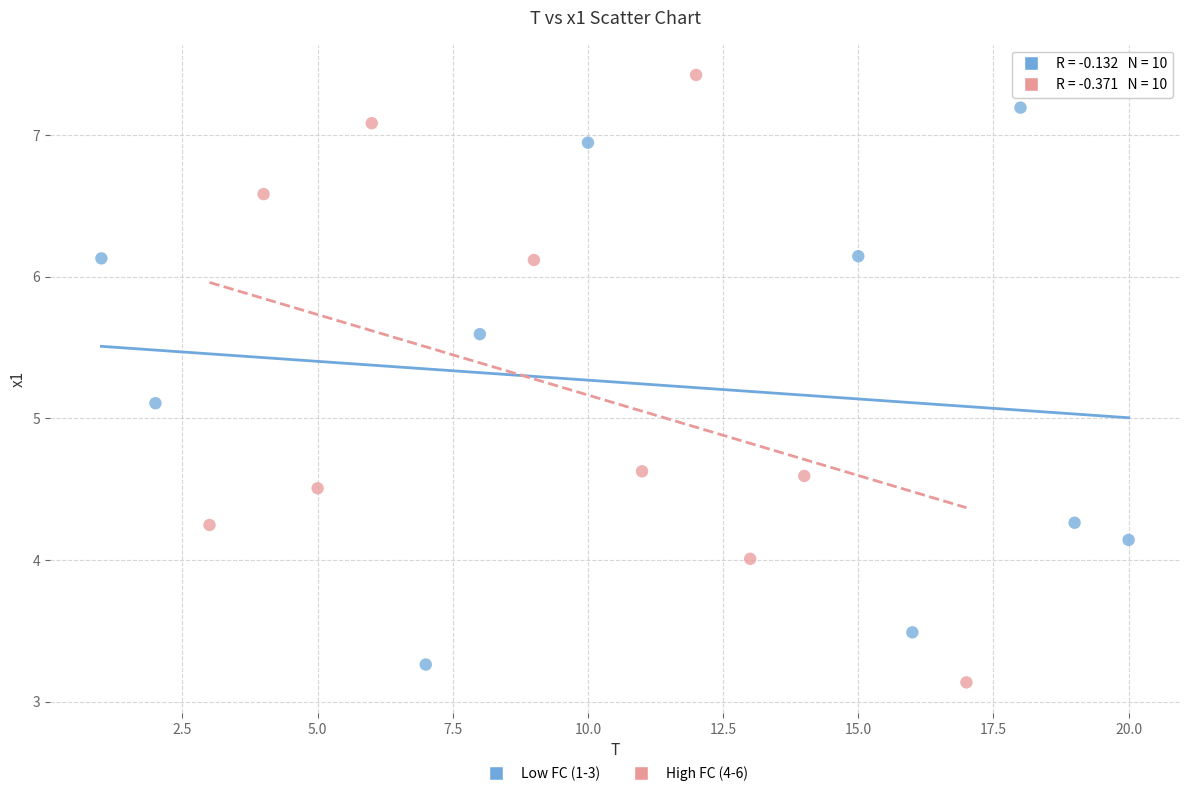

What are all the series names shown in the legend?

Low FC (1-3), High FC (4-6)